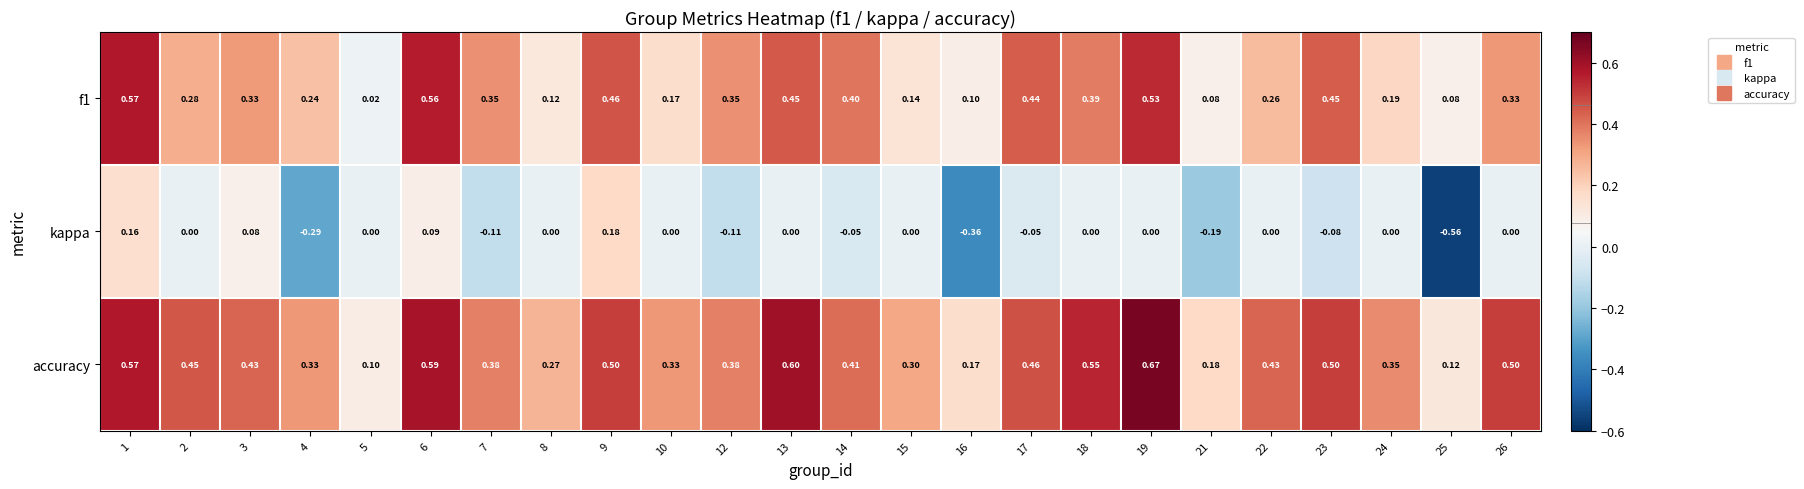

Which series has the largest total across all categories?

accuracy